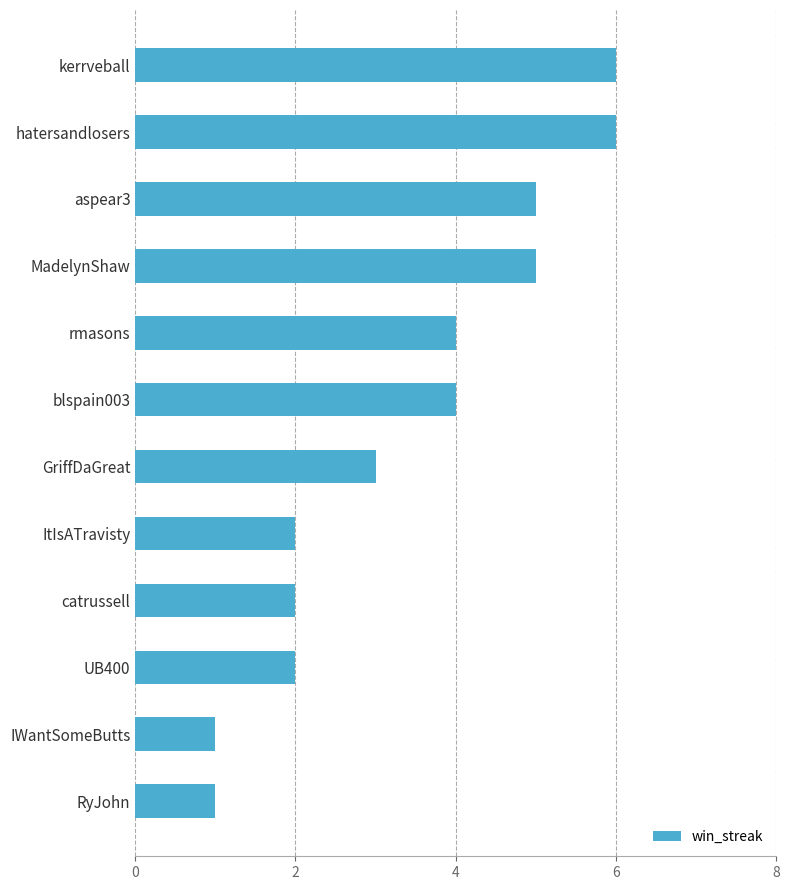

What is the difference between the second highest and second lowest values?

5